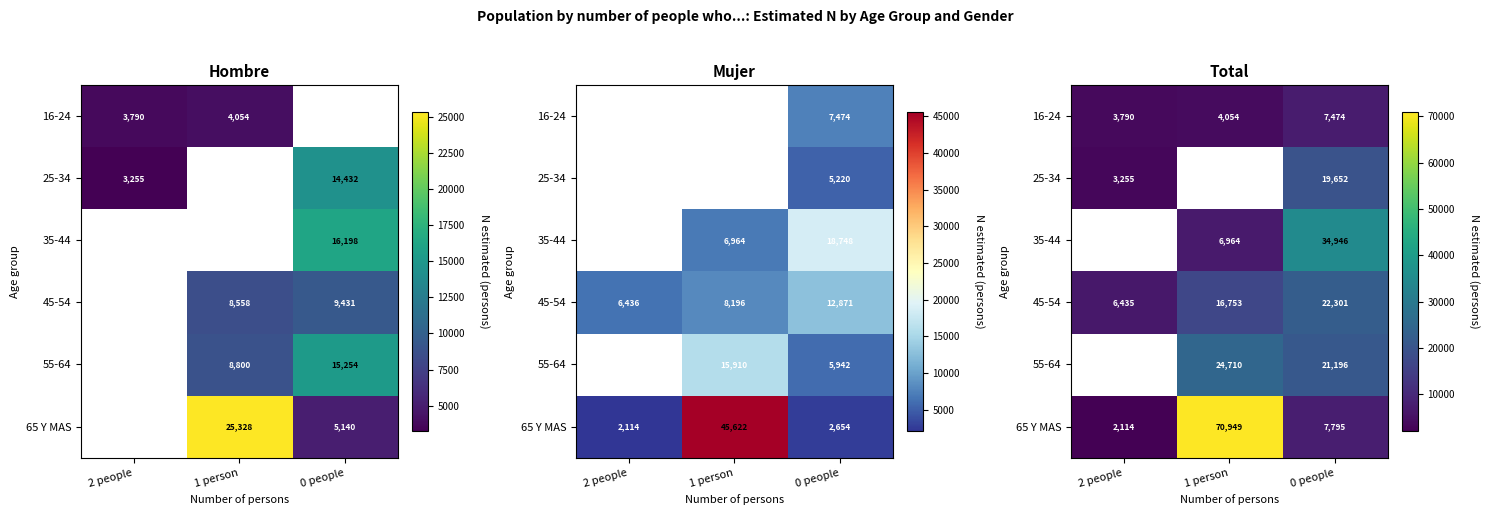

Is it true that 65 Y MAS equals 42199.8 at 1 person?

False